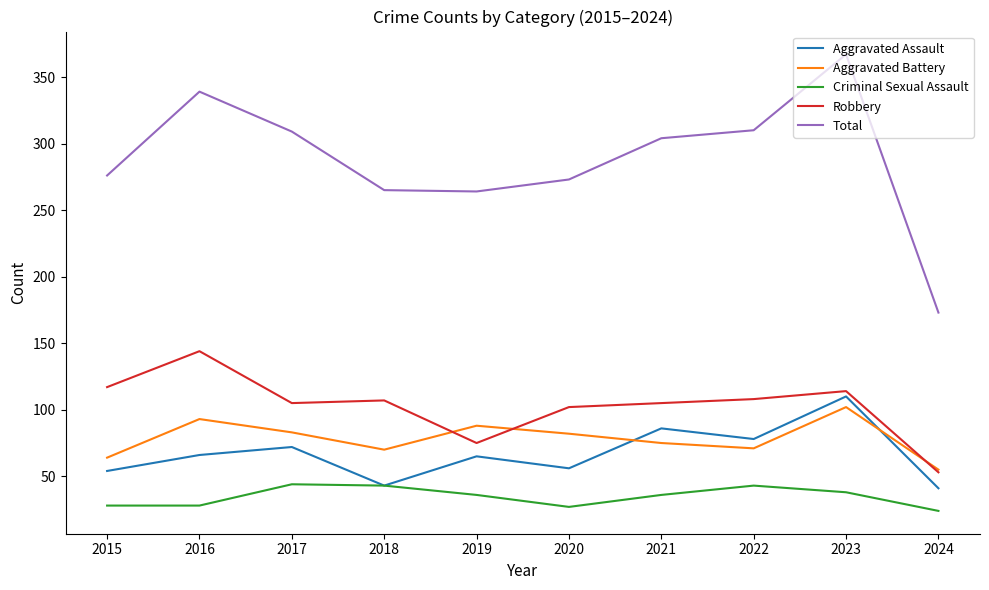

What is the total value across all series at 2021?

606